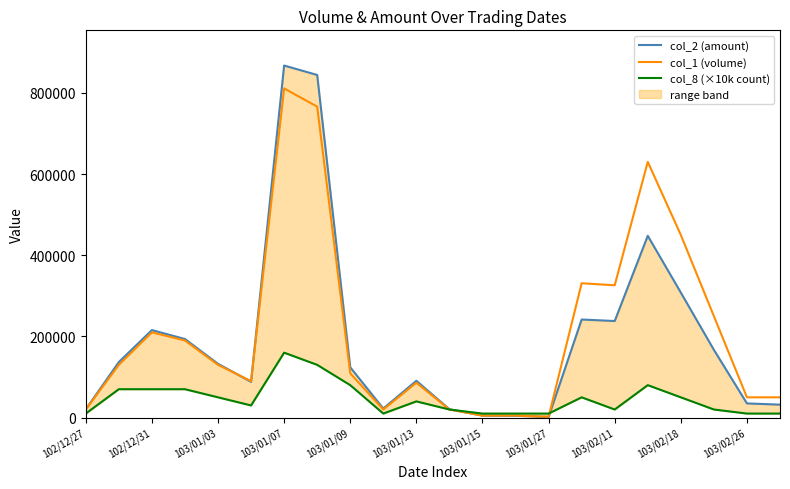

Reading left to right, what are all the values shown in this chart?

col_2 (amount): 20600	136900	215650	193600	132600	88200	867290	844100	124000	22400	90780	20600	5000	4550	1640	241690	237980	447900	308000	167000	35000	32000
col_1 (volume): 20000	130000	210000	190000	130000	90000	811000	766000	109000	20000	86000	20000	5000	5000	2000	331000	326000	630000	450000	250000	50000	50000
col_8 (×10k count): 10000	70000	70000	70000	50000	30000	160000	130000	80000	10000	40000	20000	10000	10000	10000	50000	20000	80000	50000	20000	10000	10000